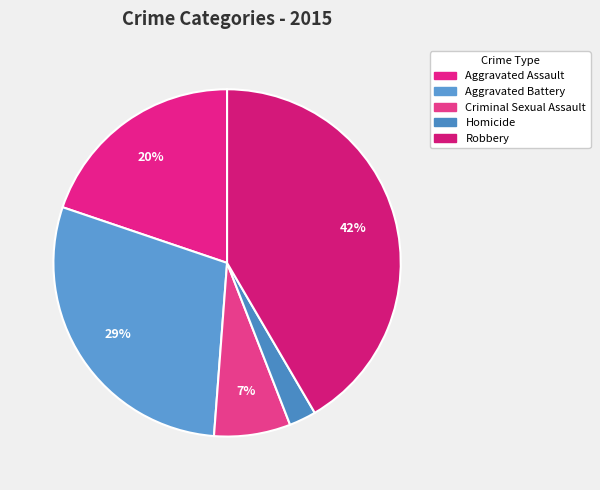

To the nearest percent, what is the difference between the Aggravated Battery and Robbery slice percentages?

13%